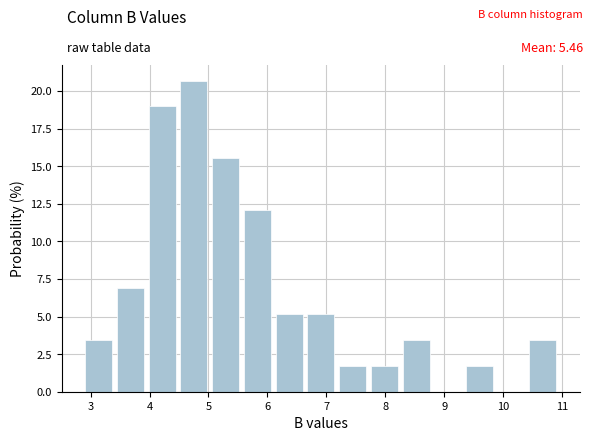

How tall is the bar that spans 4.5 to 5.1 on the x-axis? Neither the bar edges nor the heights are printed on the chart, so give them approximately, as read against the axes.

20.5